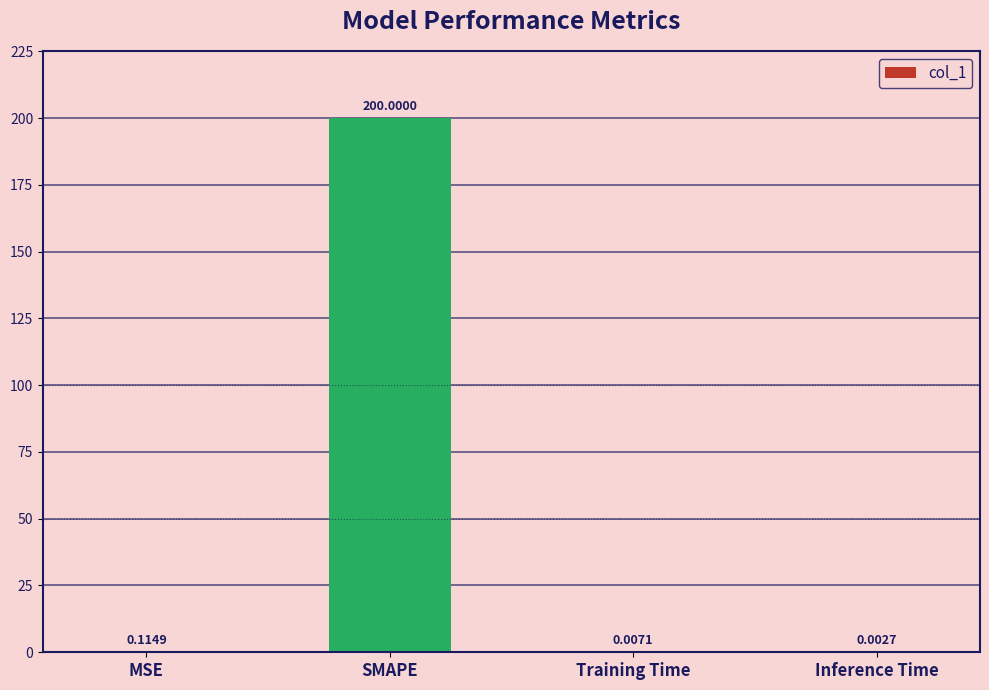

At which category does the chart reach its peak across all series?

SMAPE